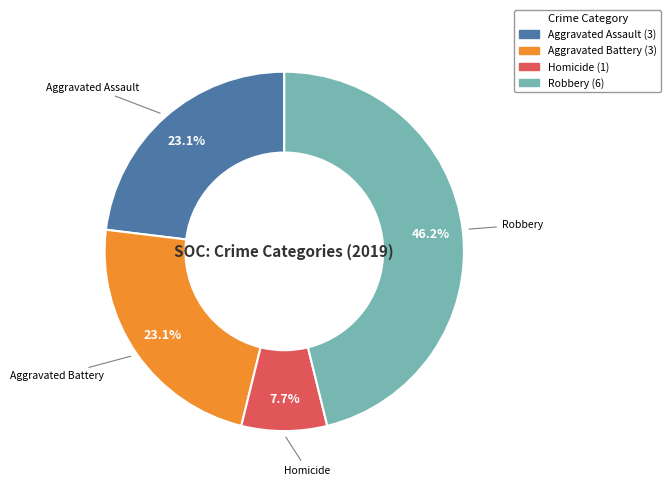

To the nearest percent, what is the average slice percentage?

25%